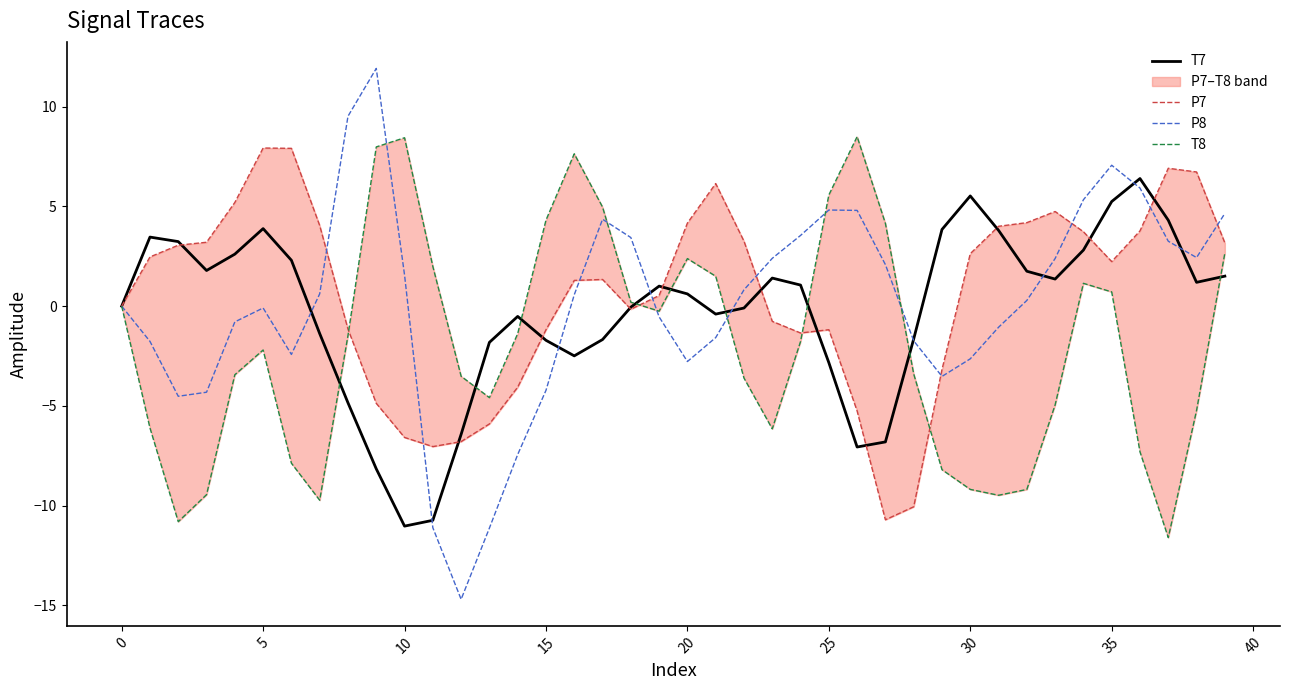

Is the value of P8 at 39 greater than the value of T8 at 18?

Yes